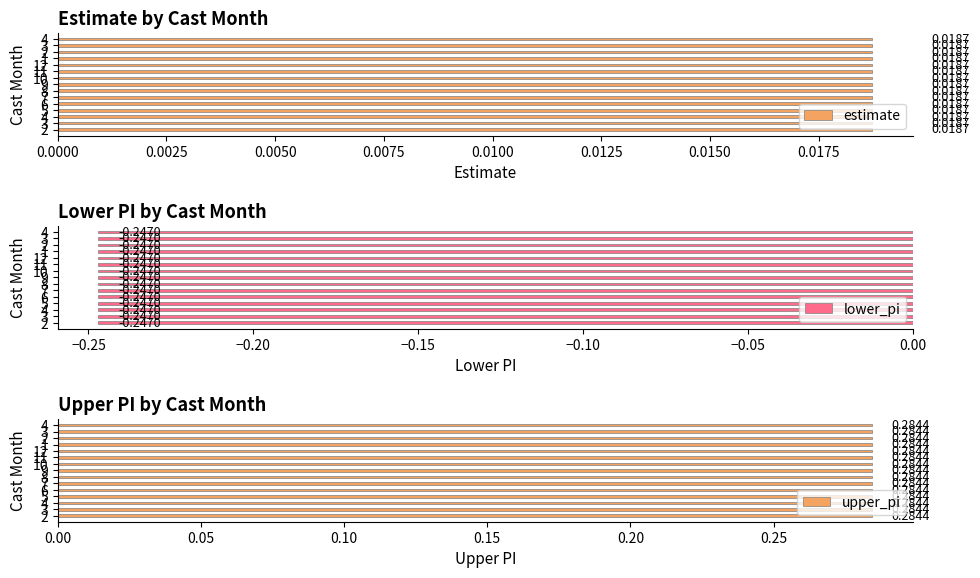

Rank the series at 3 from lowest to highest value.

lower_pi, estimate, upper_pi